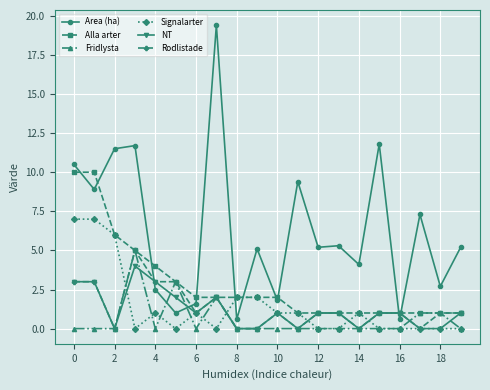

Which series has the widest spread of values?

Area (ha)